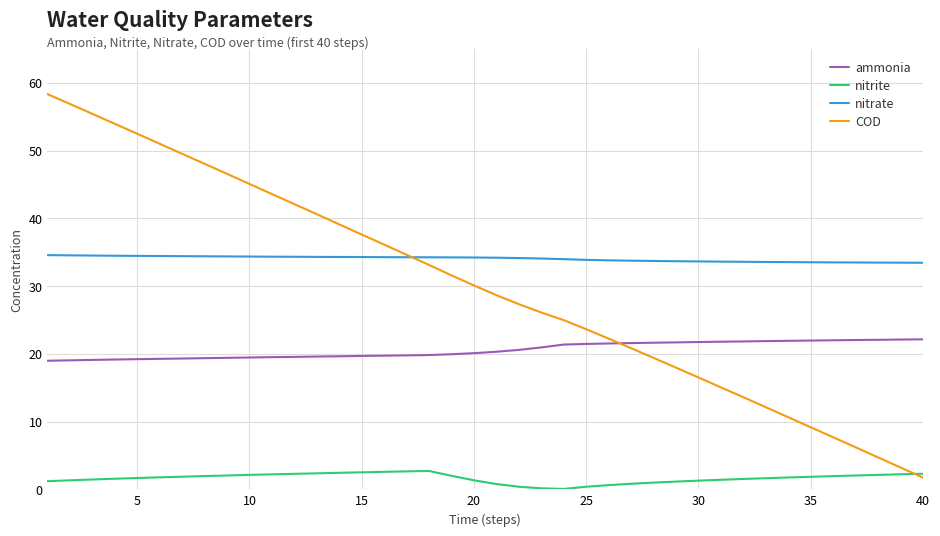

Is this an area chart (filled region under the line)?

No